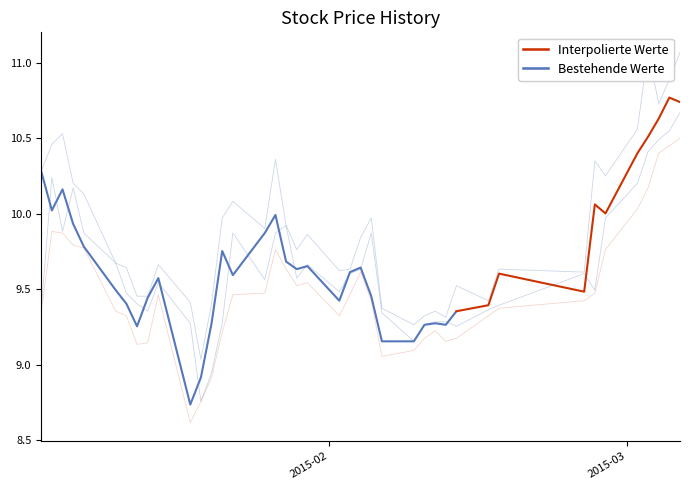

The high series shows 6.1 at 37. True or false?

False